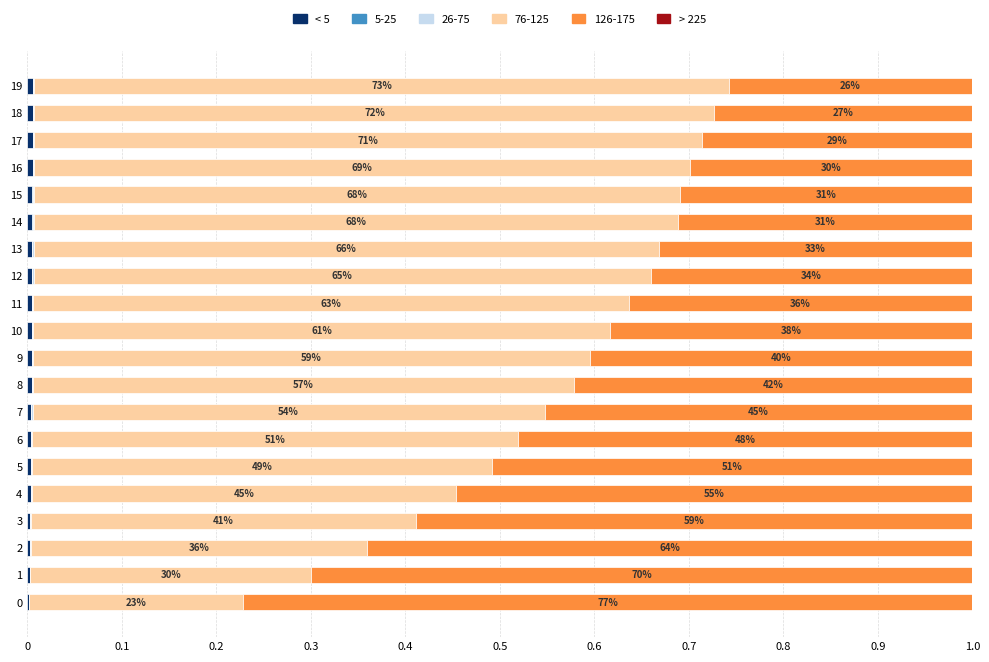

How many series are shown in this chart?

6